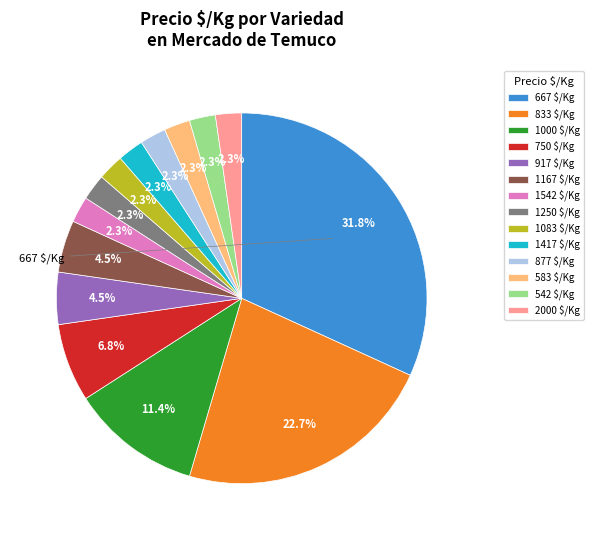

Which slice is the largest?

667 $/Kg